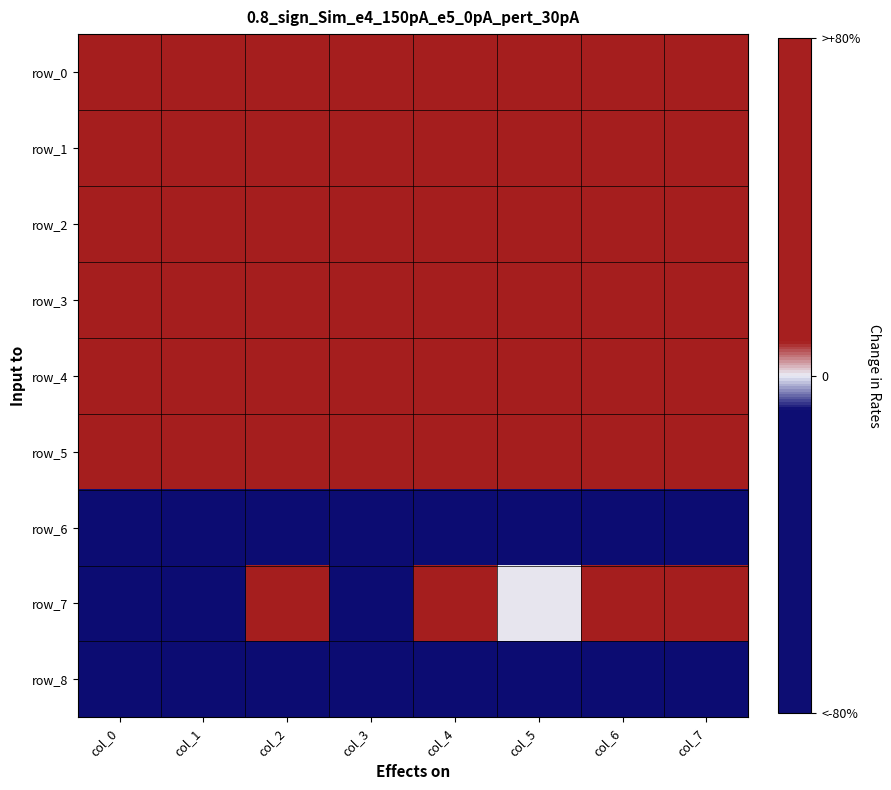

How many distinct data groups are displayed?

9